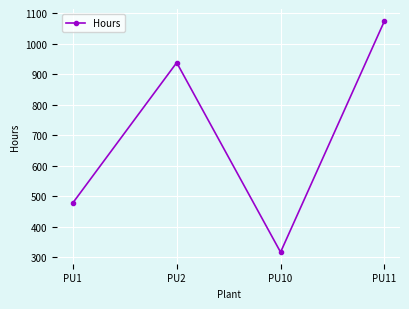

Reading right to left, transcribe all the data shown in this chart.

1074.1	317.4	937.9	478.8